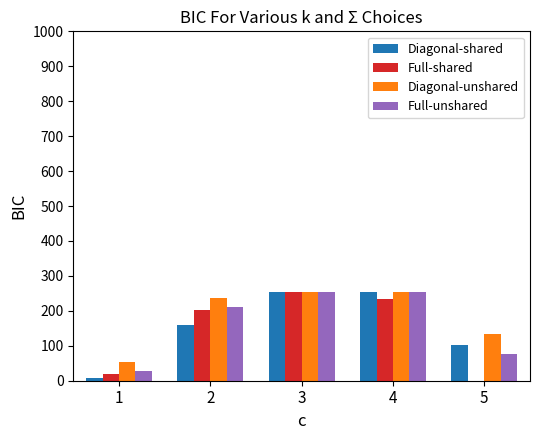

At which label is Diagonal-unshared closest to 154?

5